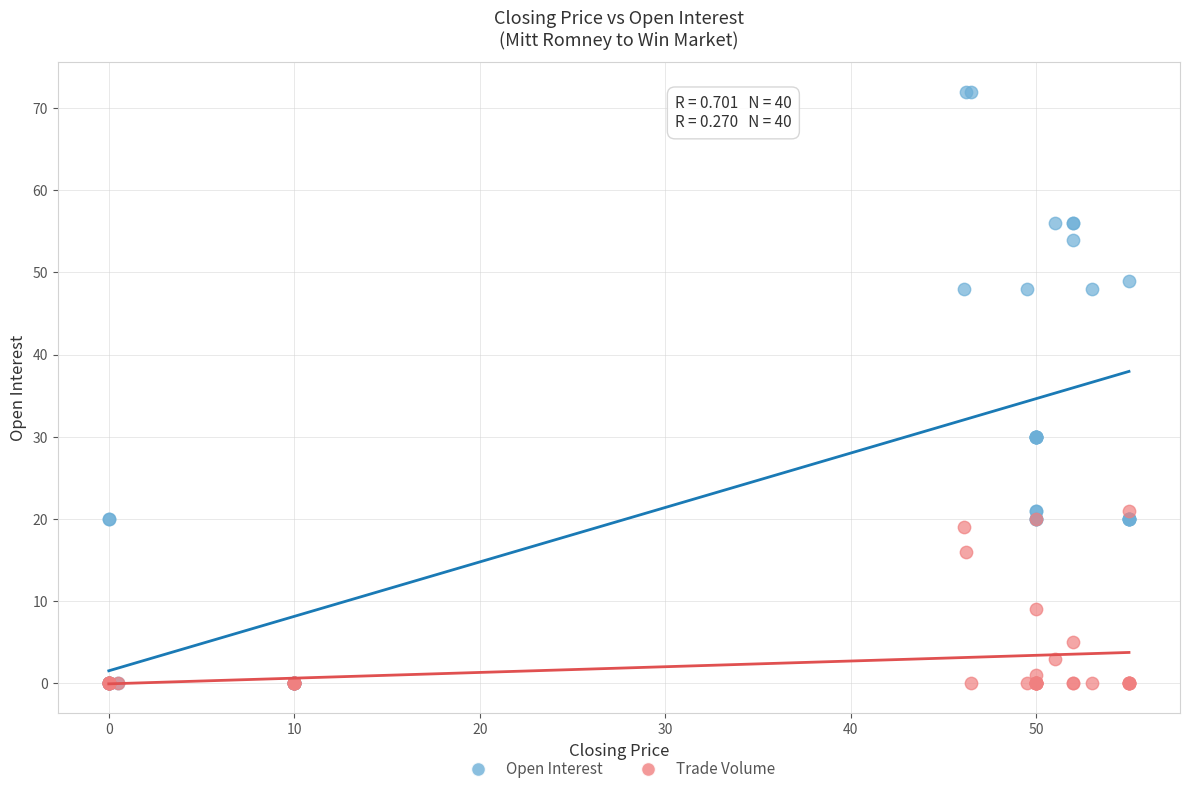

In the Trade Volume series, what Y value is closest to 10?

9